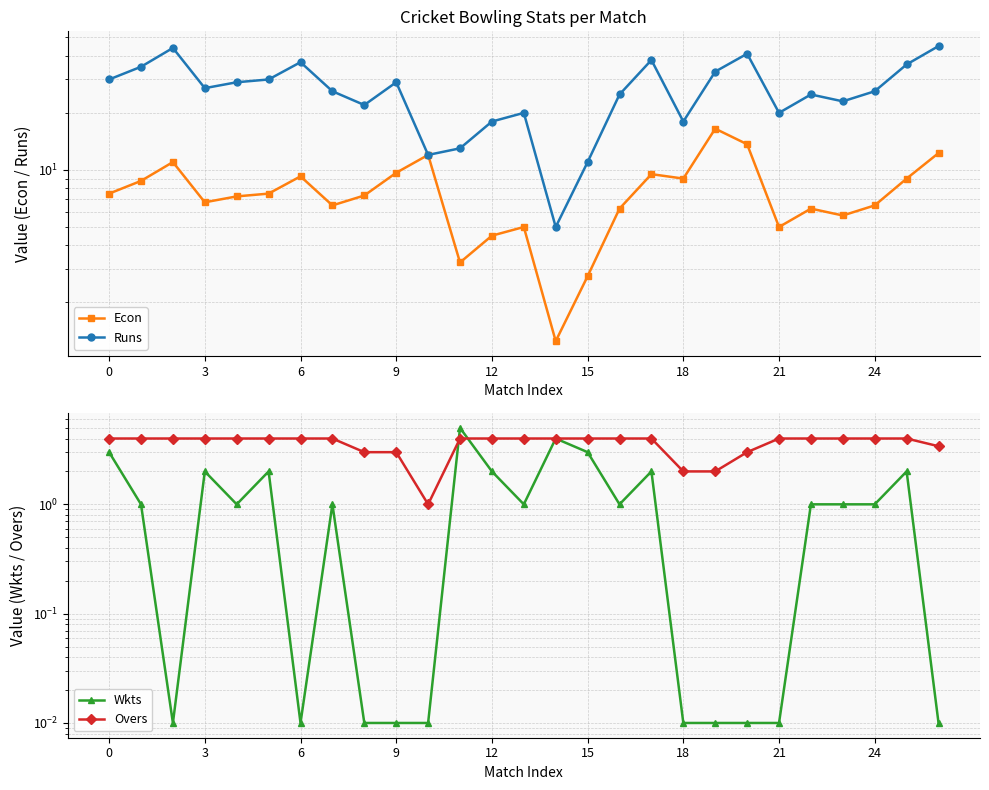

Which has a higher value, 9 or 12?

9